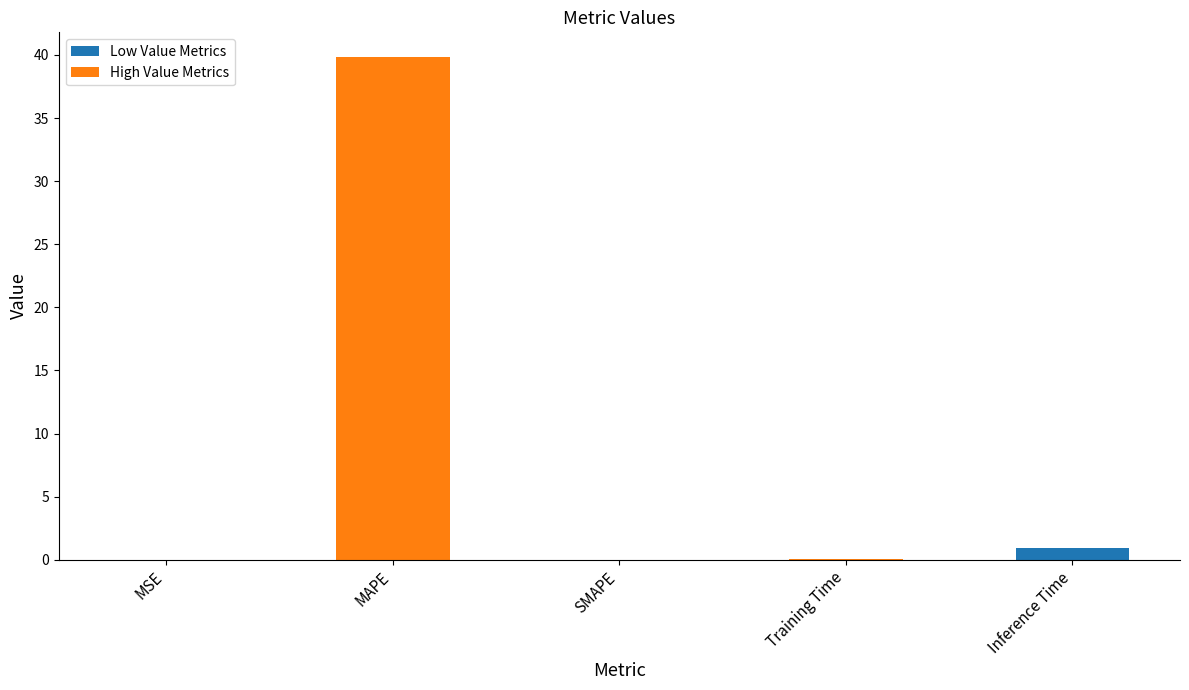

Between SMAPE and Inference Time, which is larger?

Inference Time